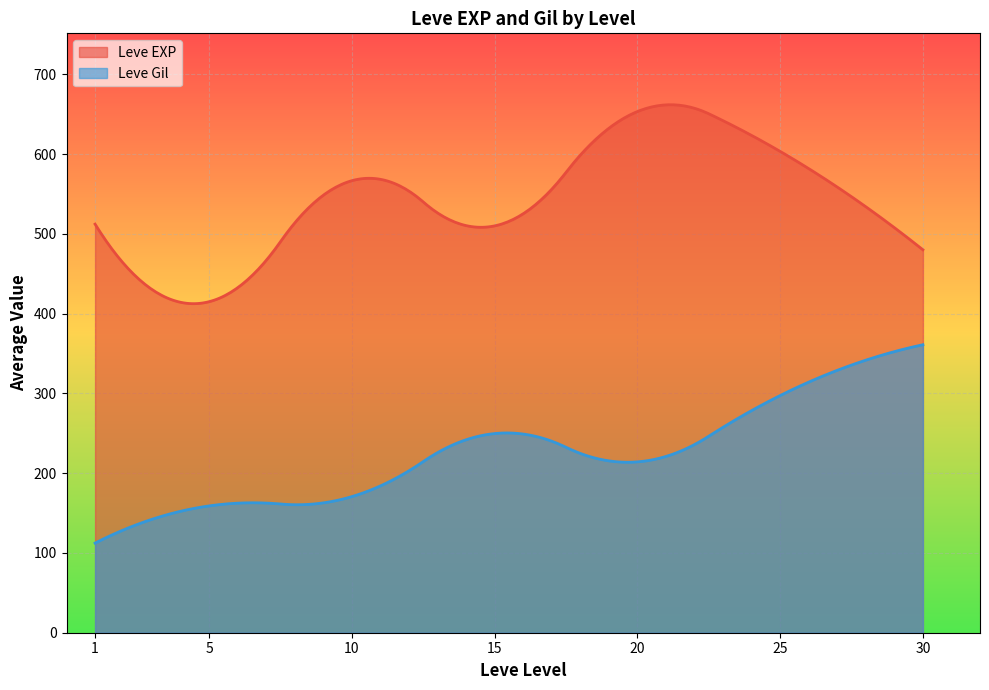

What is the greatest value displayed?

661.8